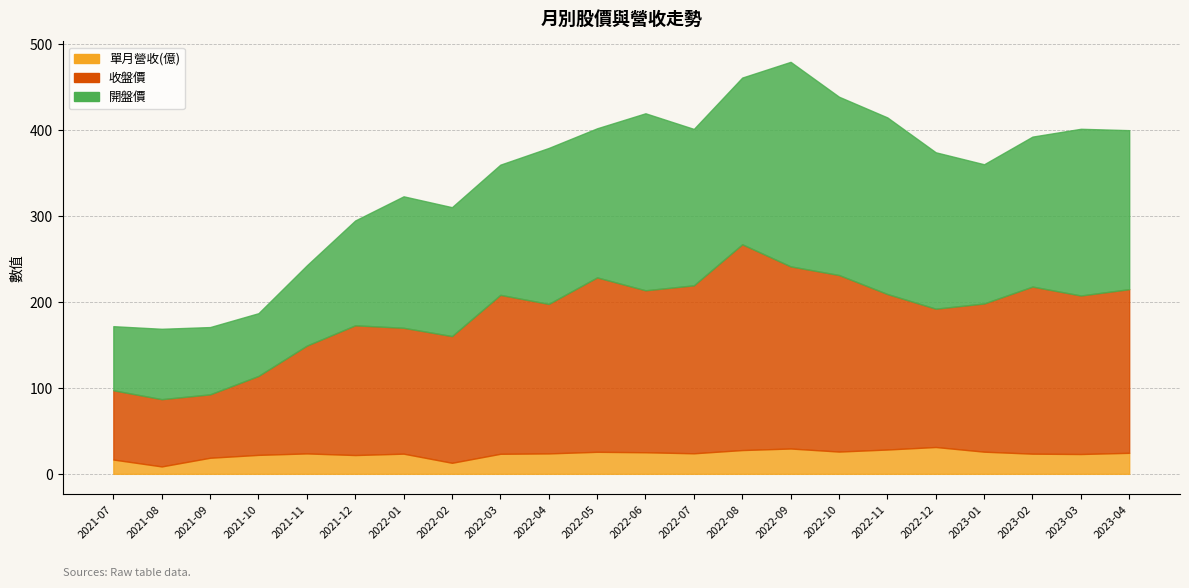

Does the chart display data point markers on the line(s)?

No